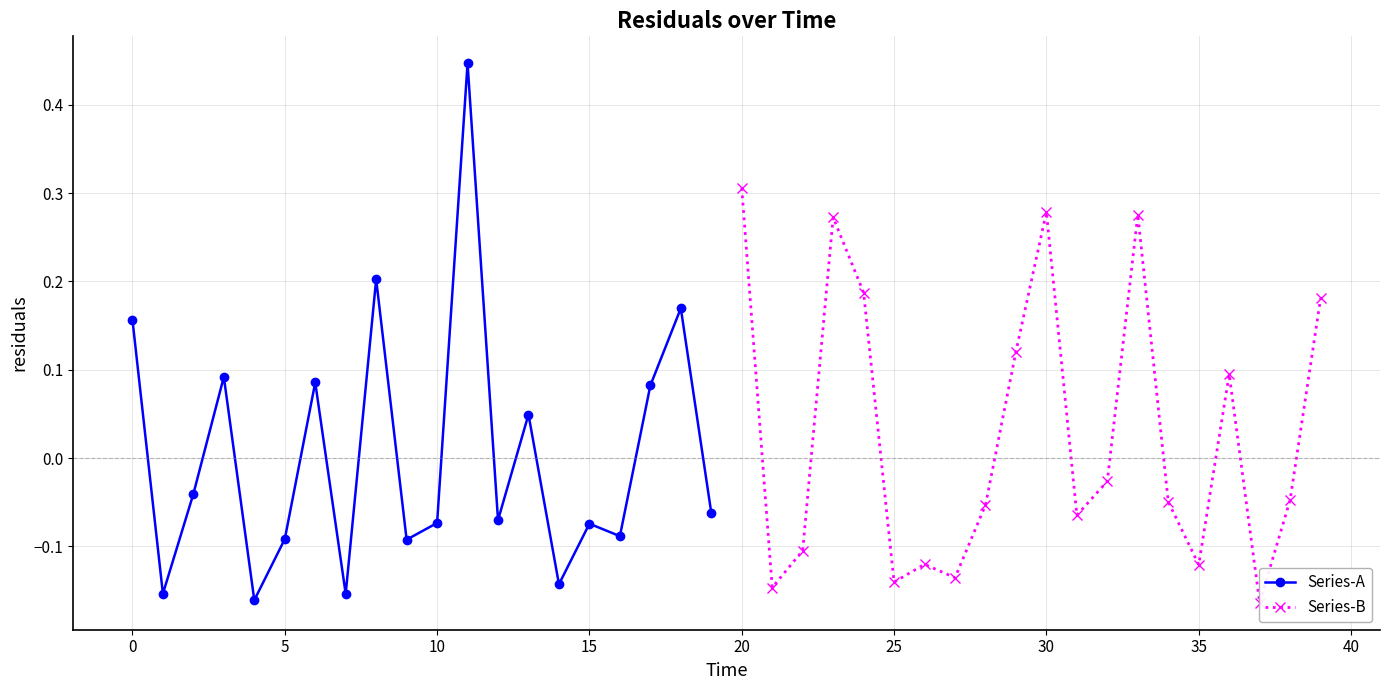

True or false: Series-A has more than 0 points higher than both neighbors.

True